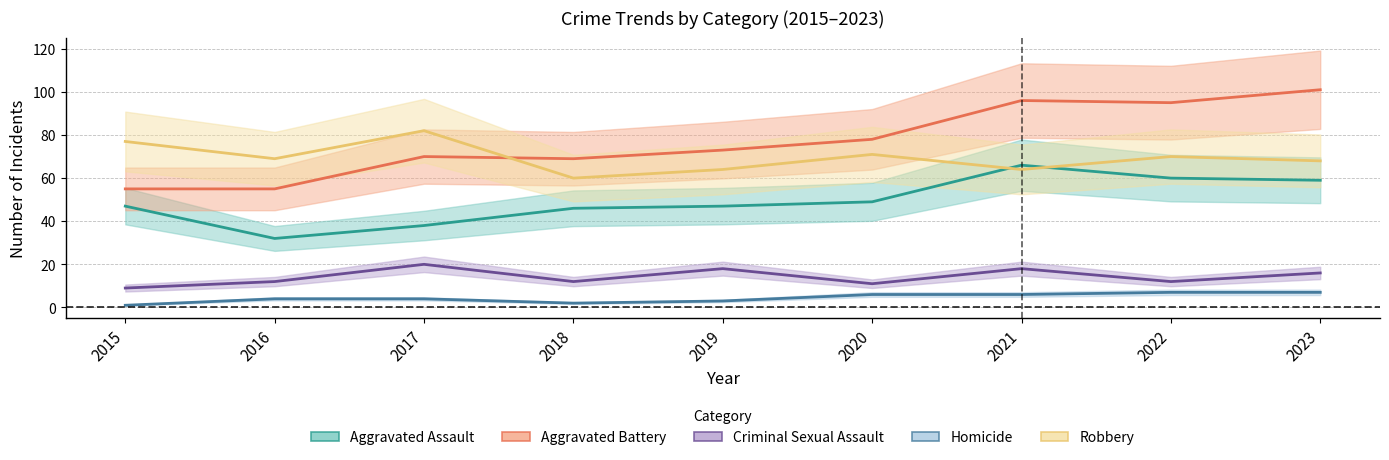

Does the chart have visible grid lines?

Yes